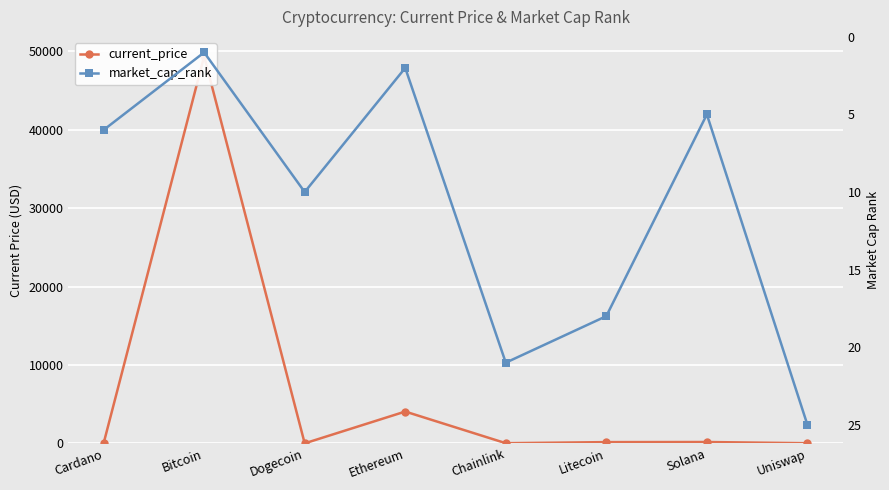

Which series has the largest total across all categories?

current_price